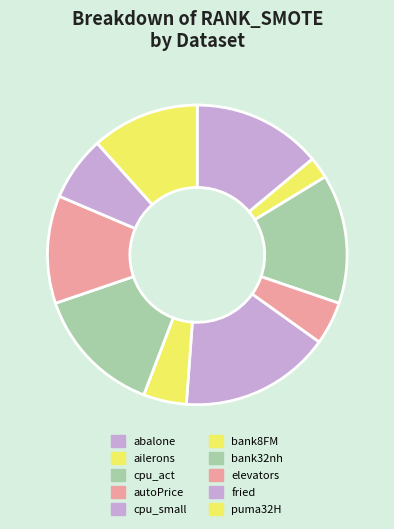

Is the sum of cpu_small and bank8FM greater than half?

No